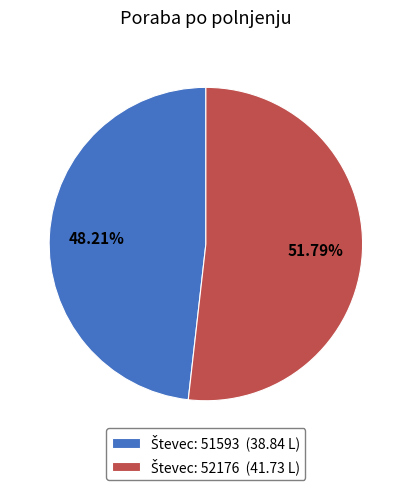

Is there a majority slice in this chart?

Yes